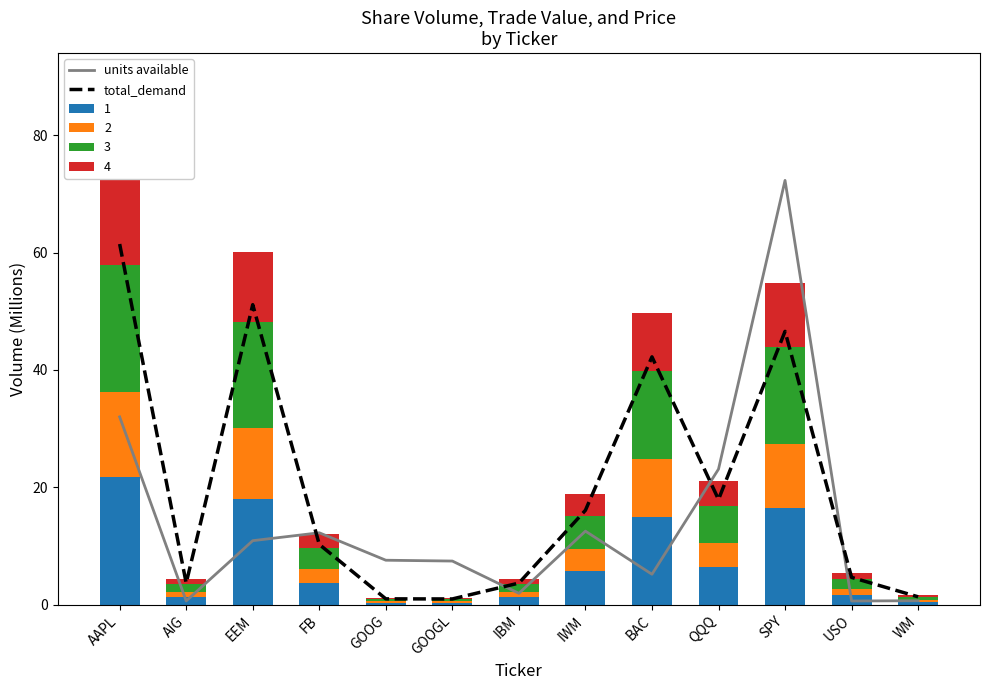

What is the label of the 11th bar from the right?

EEM